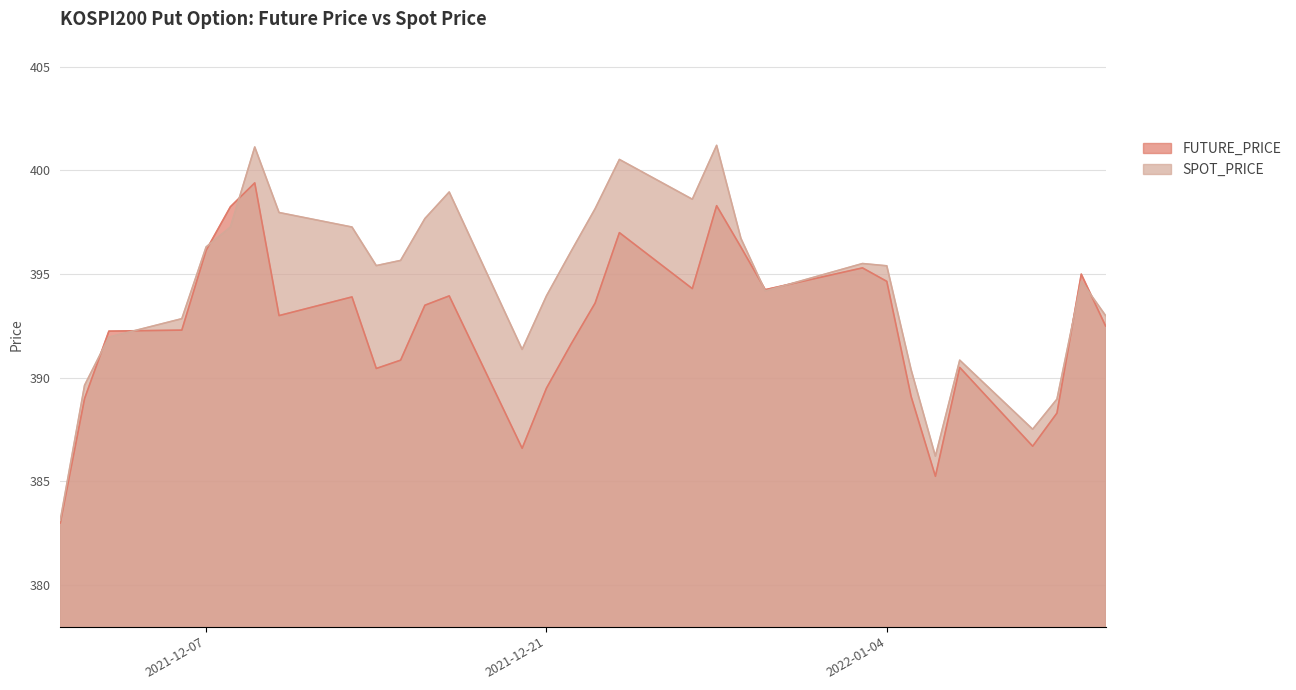

Rank the categories by FUTURE_PRICE value from highest to lowest.

2021-12-09, 2021-12-28, 2021-12-08, 2021-12-24, 2021-12-29, 2021-12-07, 2022-01-03, 2022-01-12, 2022-01-04, 2021-12-27, 2021-12-30, 2021-12-17, 2021-12-13, 2021-12-23, 2021-12-16, 2021-12-10, 2022-01-13, 2021-12-06, 2021-12-03, 2021-12-22, 2021-12-15, 2022-01-07, 2021-12-14, 2021-12-21, 2022-01-05, 2021-12-02, 2022-01-11, 2022-01-10, 2021-12-20, 2022-01-06, 2021-12-01